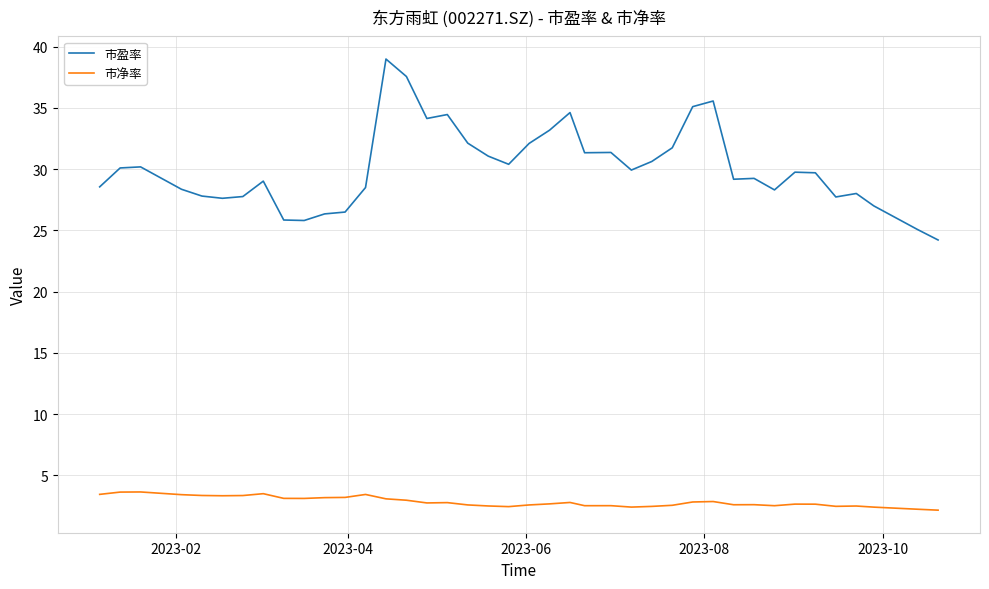

What is the highest value of the 市净率 series?

3.6